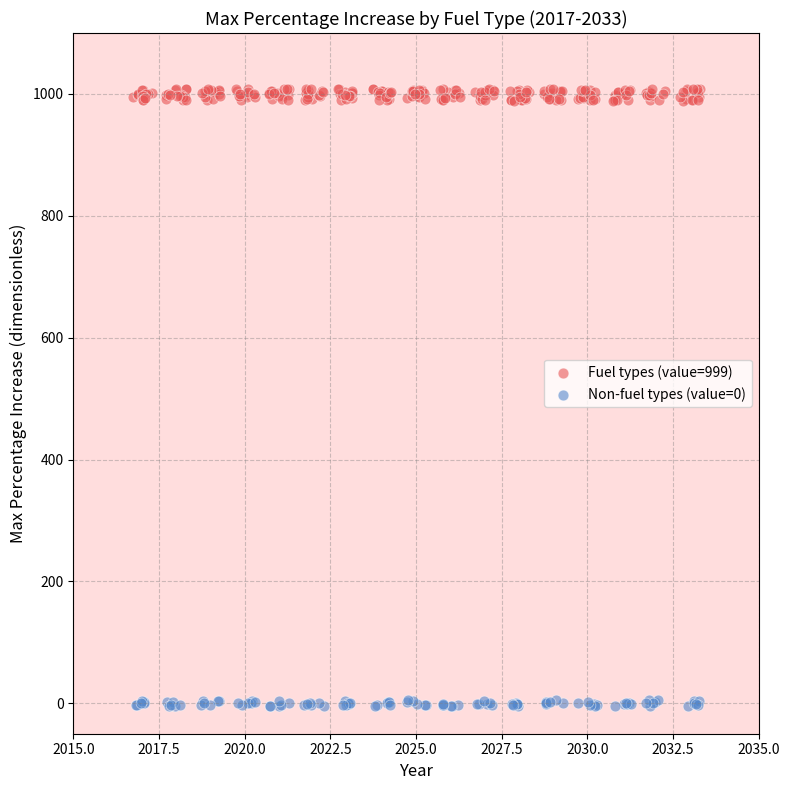

Which series has the largest Y range (max minus min)?

Fuel types (value=999)